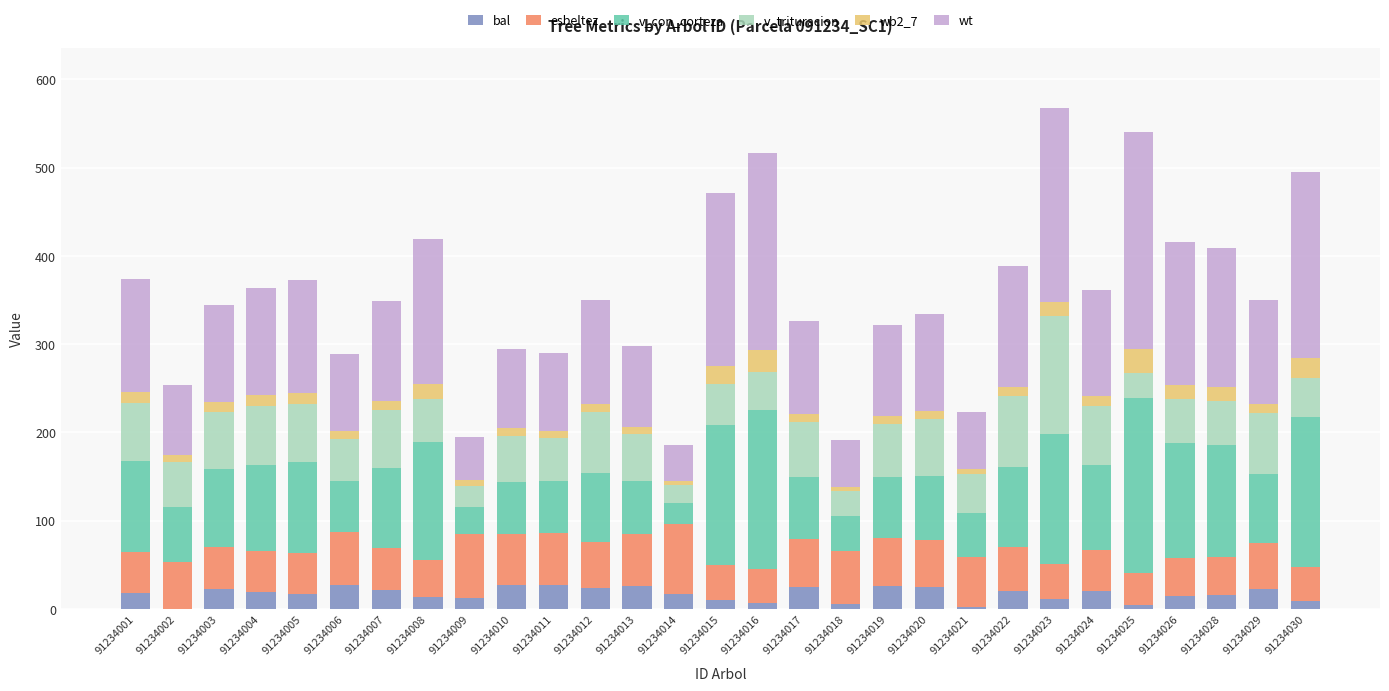

Are the bars horizontal?

No